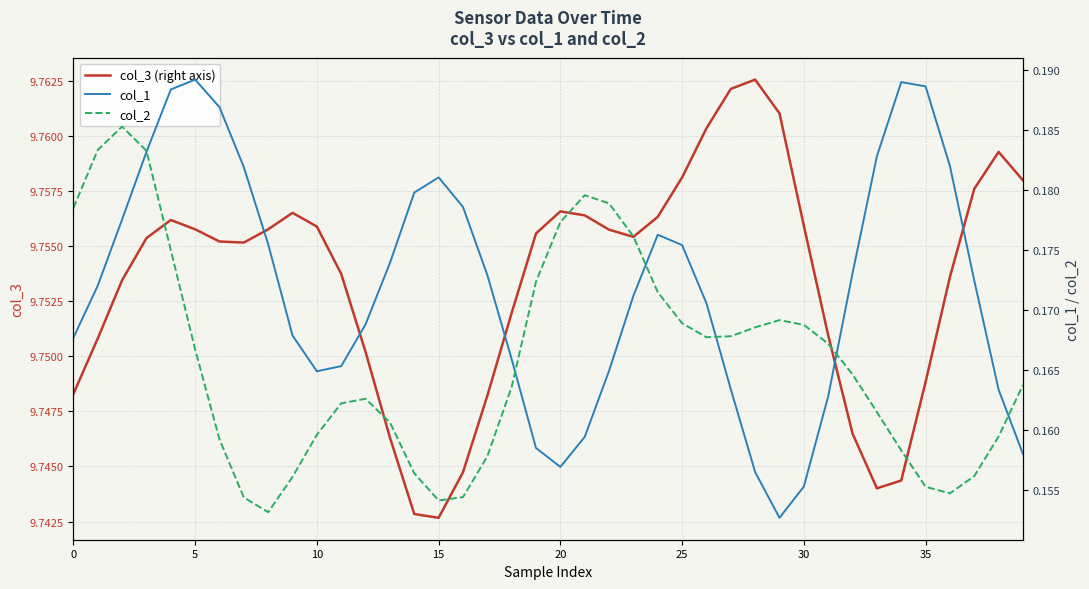

Is it true that col_2 equals 0.2 at 26?

True